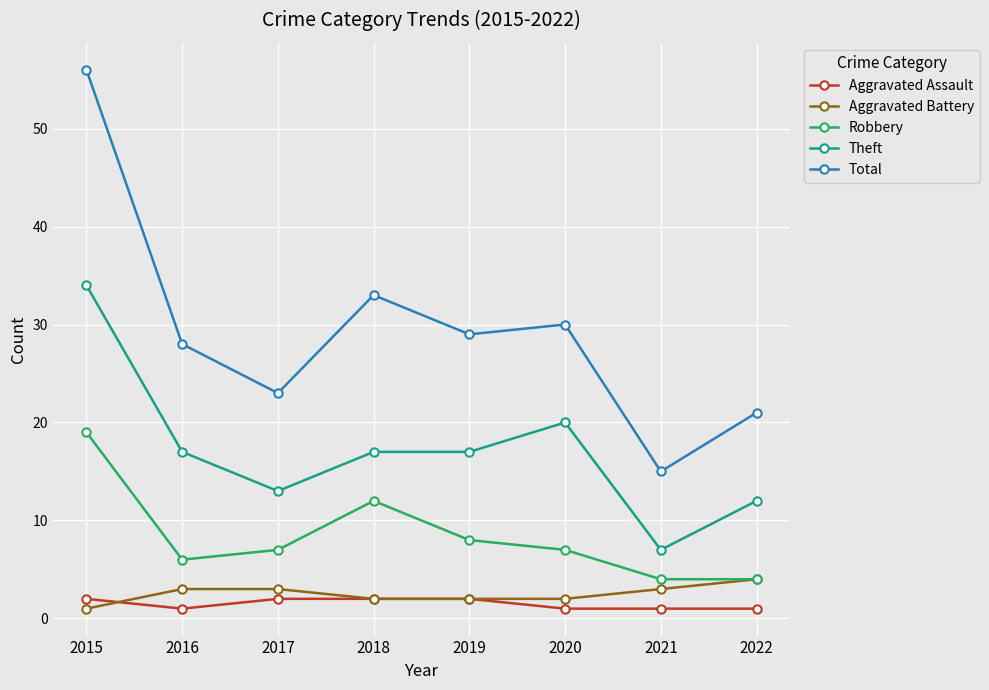

What is the lowest value of the Total series?

15